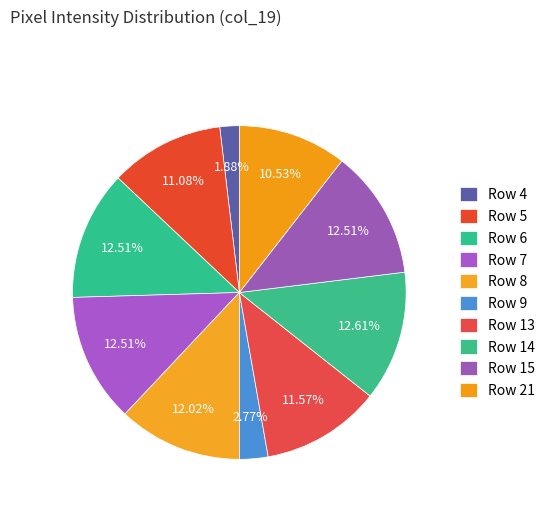

Is there a majority slice in this chart?

No